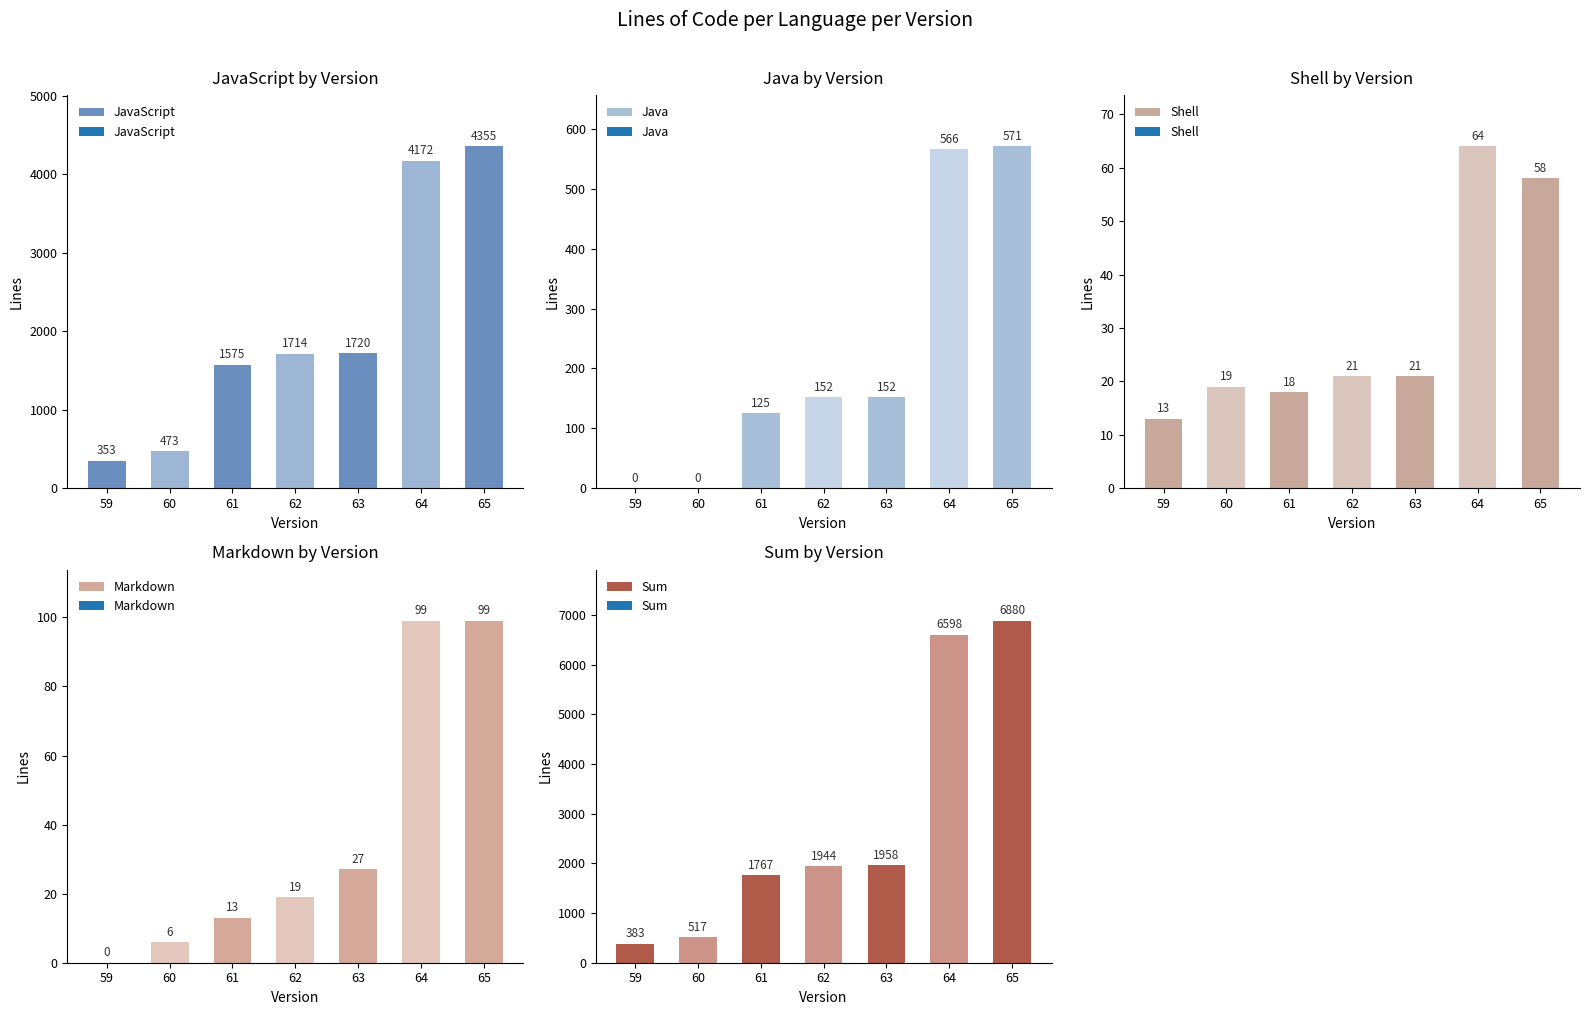

What is the spread (max minus min) of values at 62?

1925